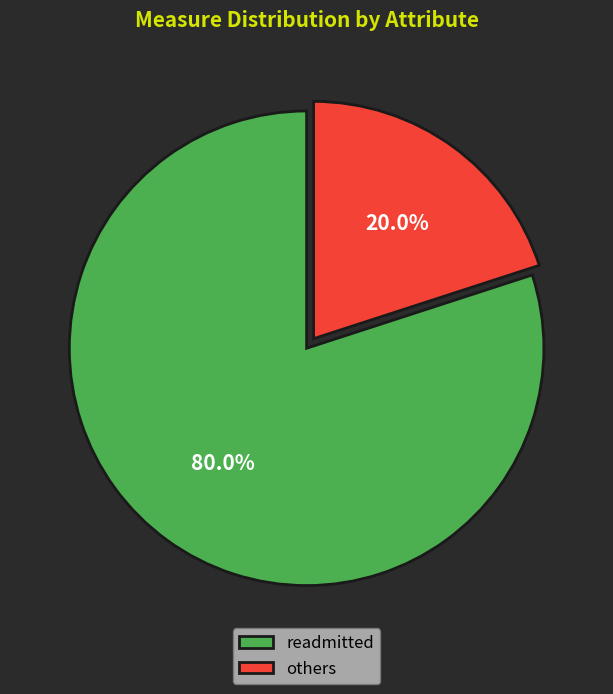

How much of the chart is everything except others?

80.0%